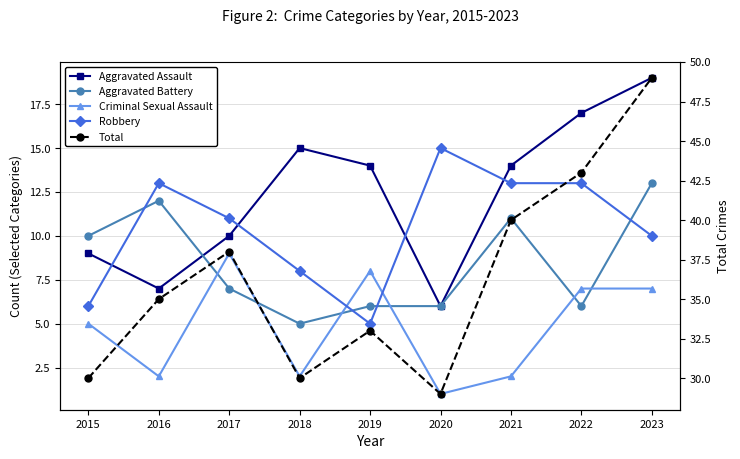

True or false: Criminal Sexual Assault and Aggravated Battery cross at least once.

True